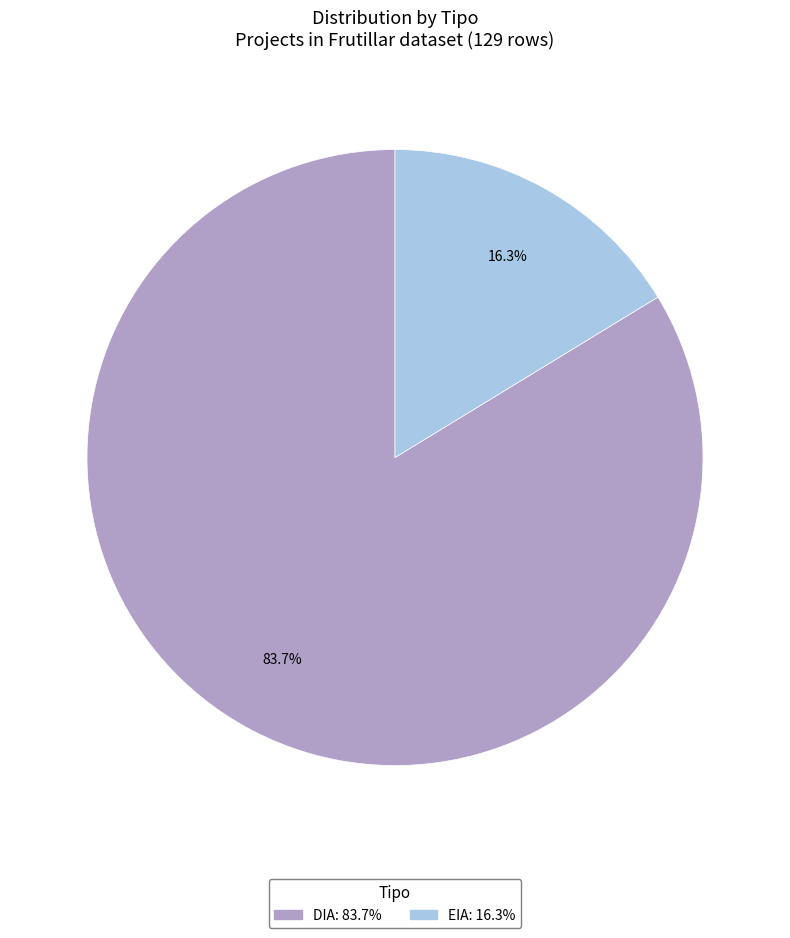

What is the total percentage of EIA and DIA?

100.0%